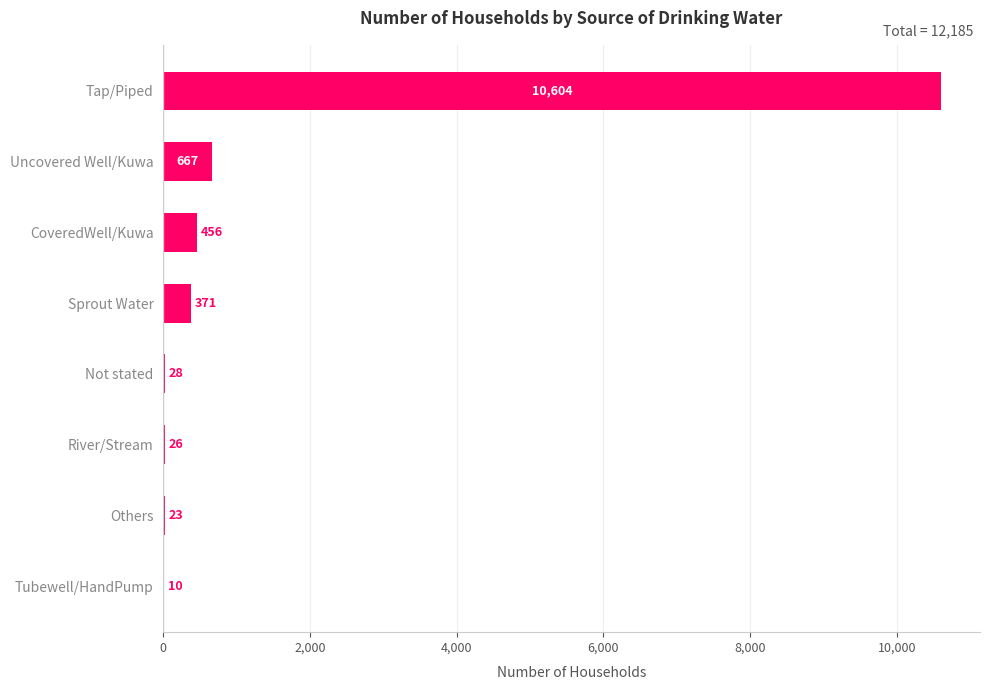

Which has a higher value, Not stated or River/Stream?

Not stated